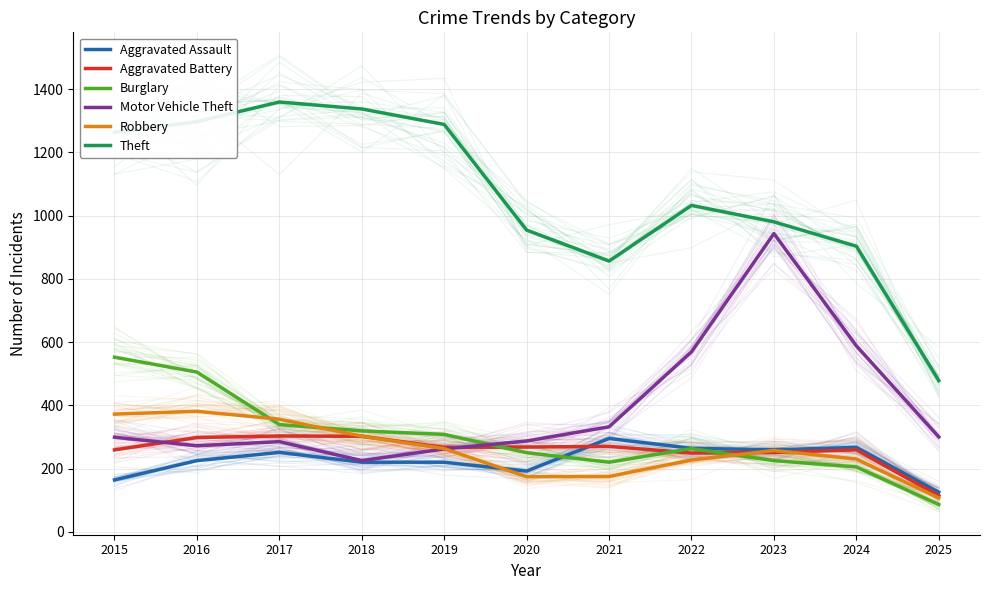

List the series in order of their peak value, highest first.

Theft, Motor Vehicle Theft, Burglary, Robbery, Aggravated Battery, Aggravated Assault